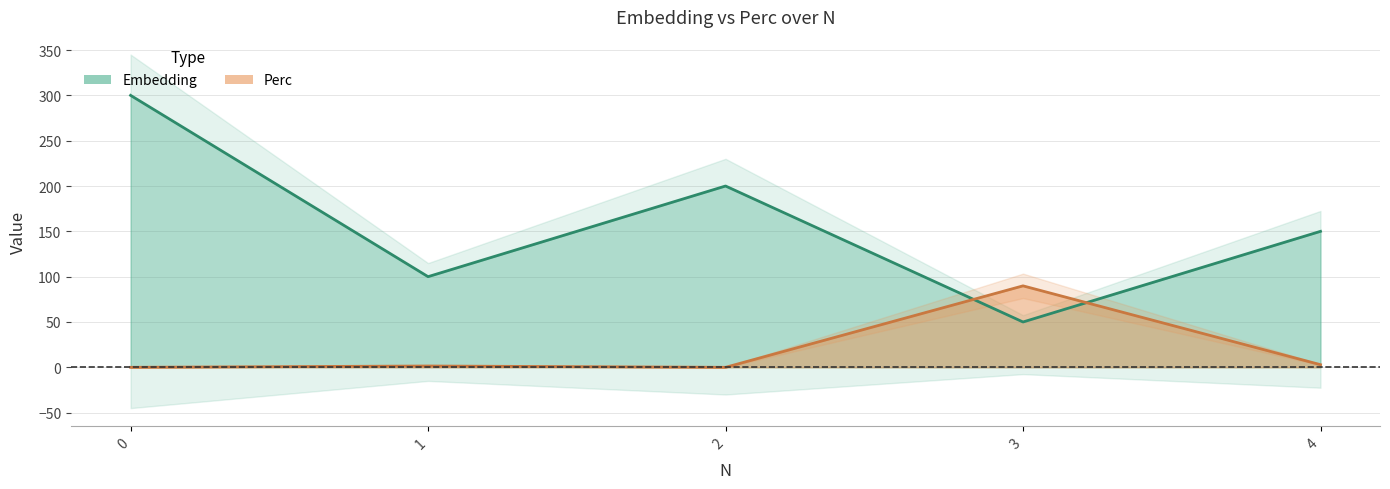

Reading right to left, extract all data points from this chart.

Embedding: 150.0	50.0	200.0	100.0	300.0
Perc: 2.9	89.9	0.0	1.4	0.0